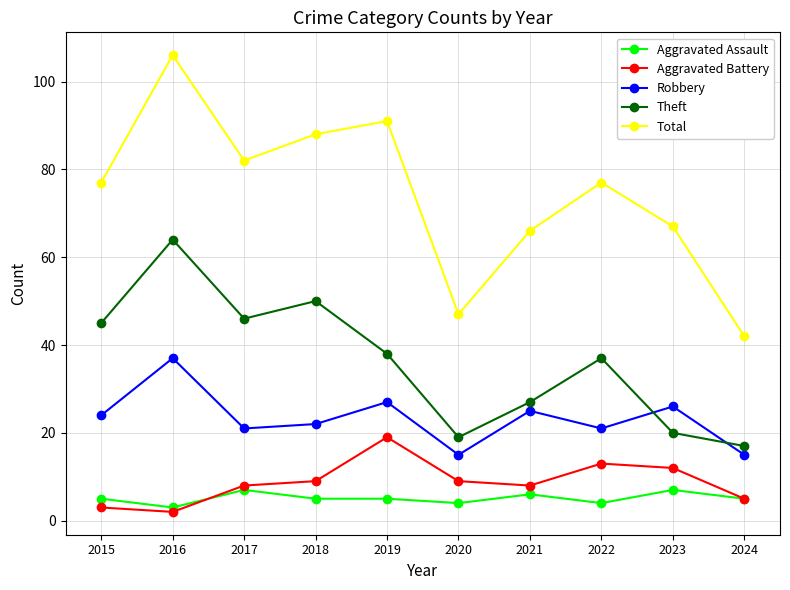

Which category has the highest value in the Robbery series?

2016